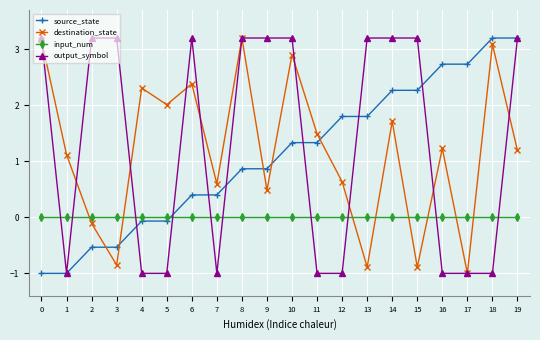

What is the highest value of the output_symbol series?

3.2